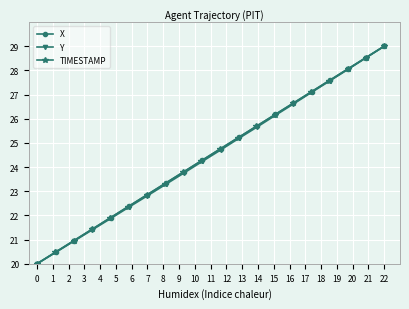

What is the highest value of the X series?

29.0